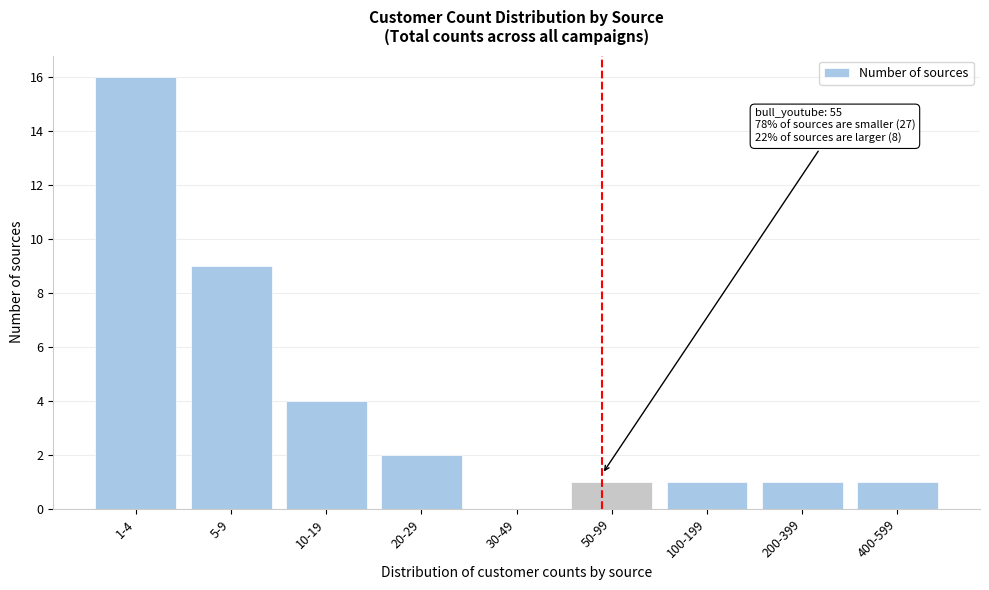

Reading left to right, extract all data points from this chart.

1-4=16	5-9=9	10-19=4	20-29=2	30-49=0	50-99=1	100-199=1	200-399=1	400-599=1